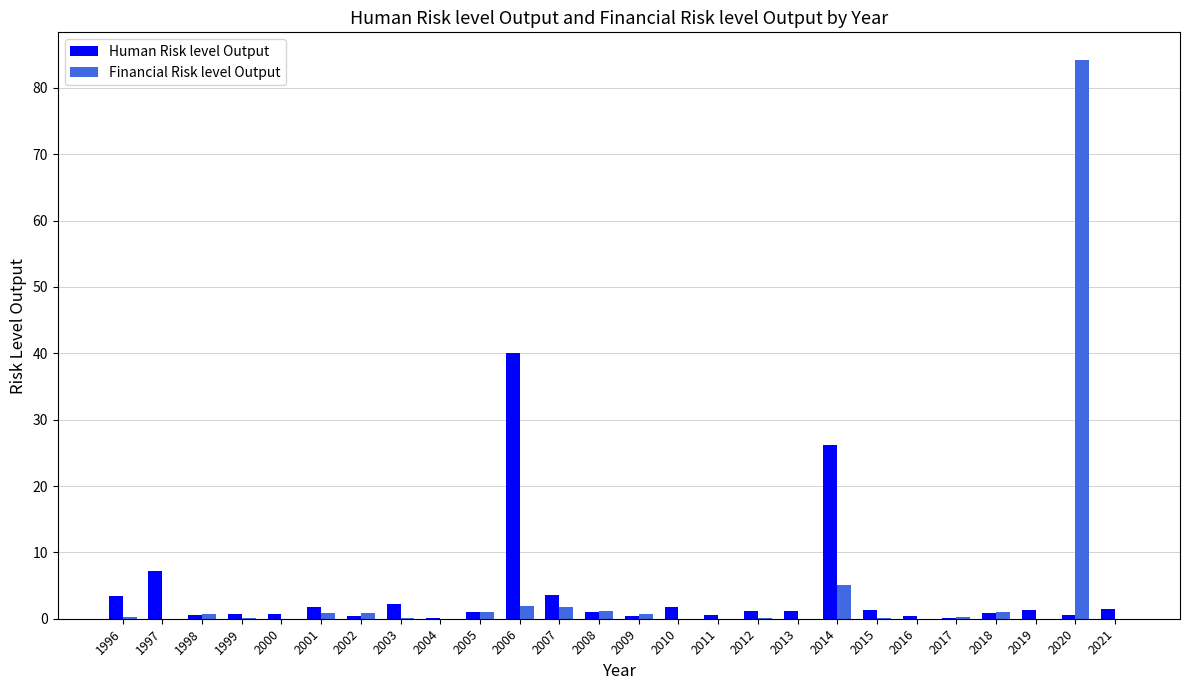

What is the spread (max minus min) of values at 2013?

1.2